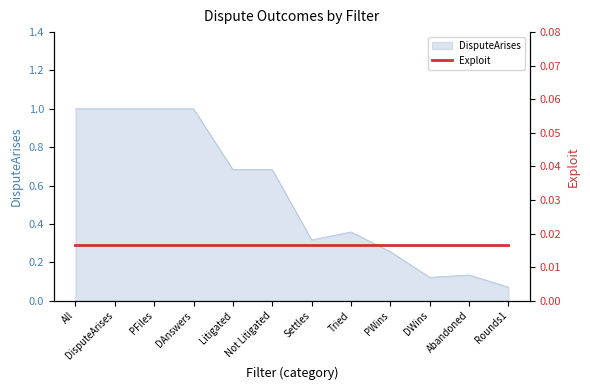

List the labels in order of value, largest first.

All, DisputeArises, PFiles, DAnswers, Litigated, Not Litigated, Tried, Settles, PWins, Abandoned, DWins, Rounds1